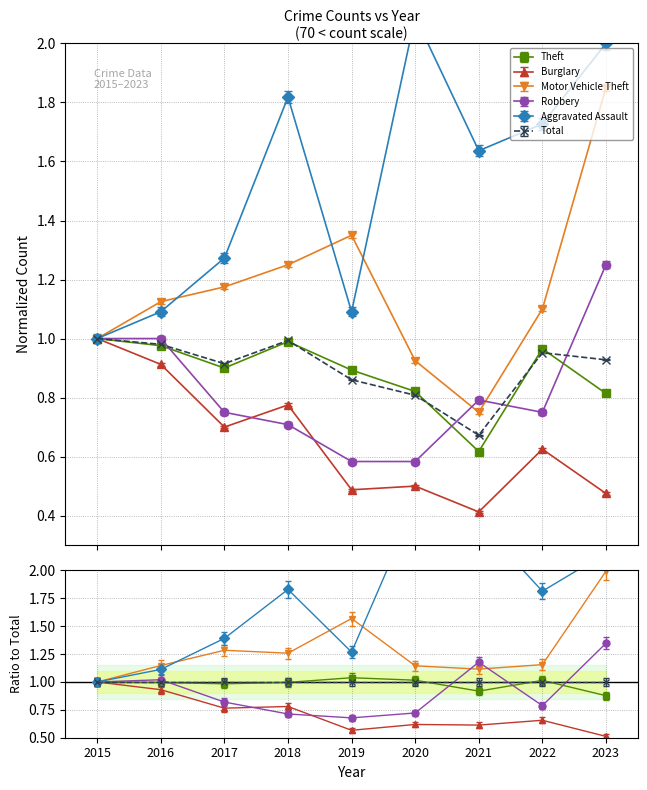

How many values in the Aggravated Assault series exceed 1?

8